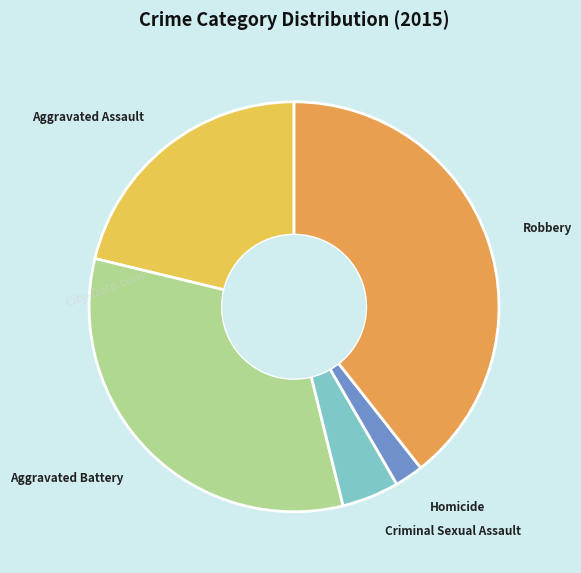

Is there any slice that represents more than half of the pie?

No